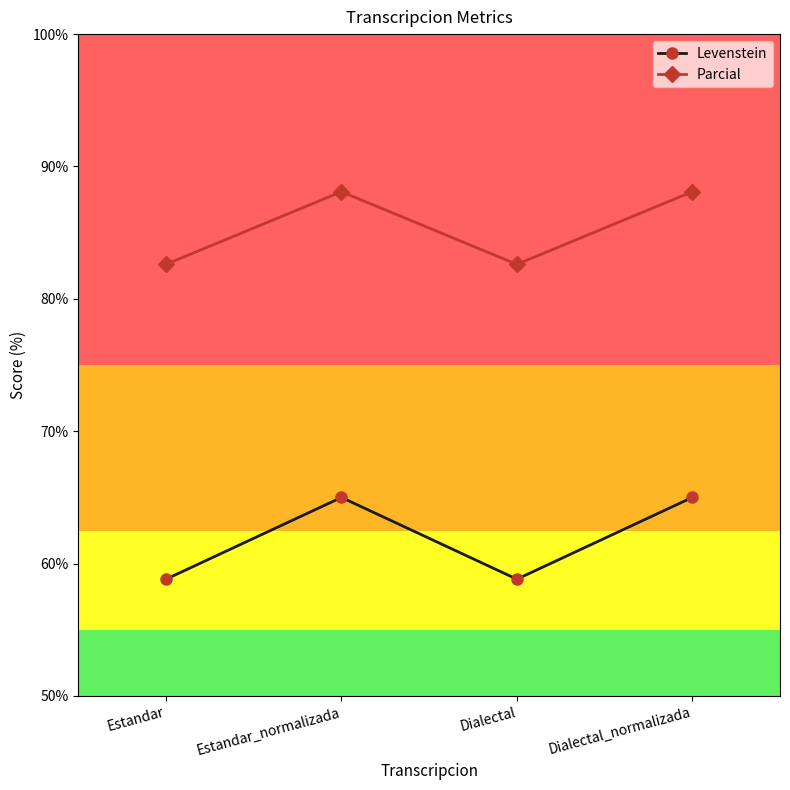

Is it true that Parcial equals 88.1 at Dialectal_normalizada?

True